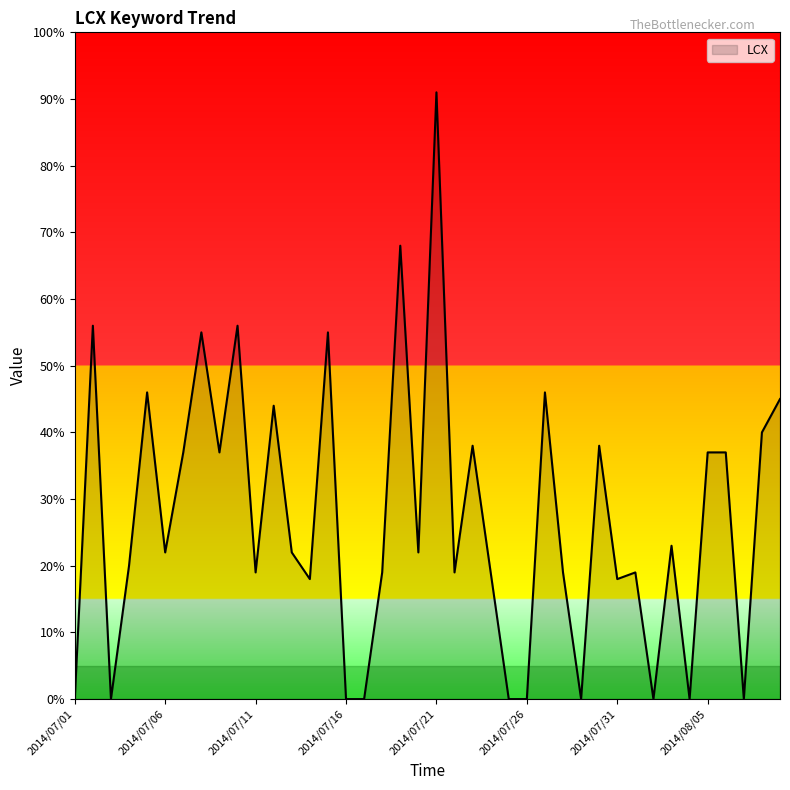

What is the maximum value shown in the chart?

91.0